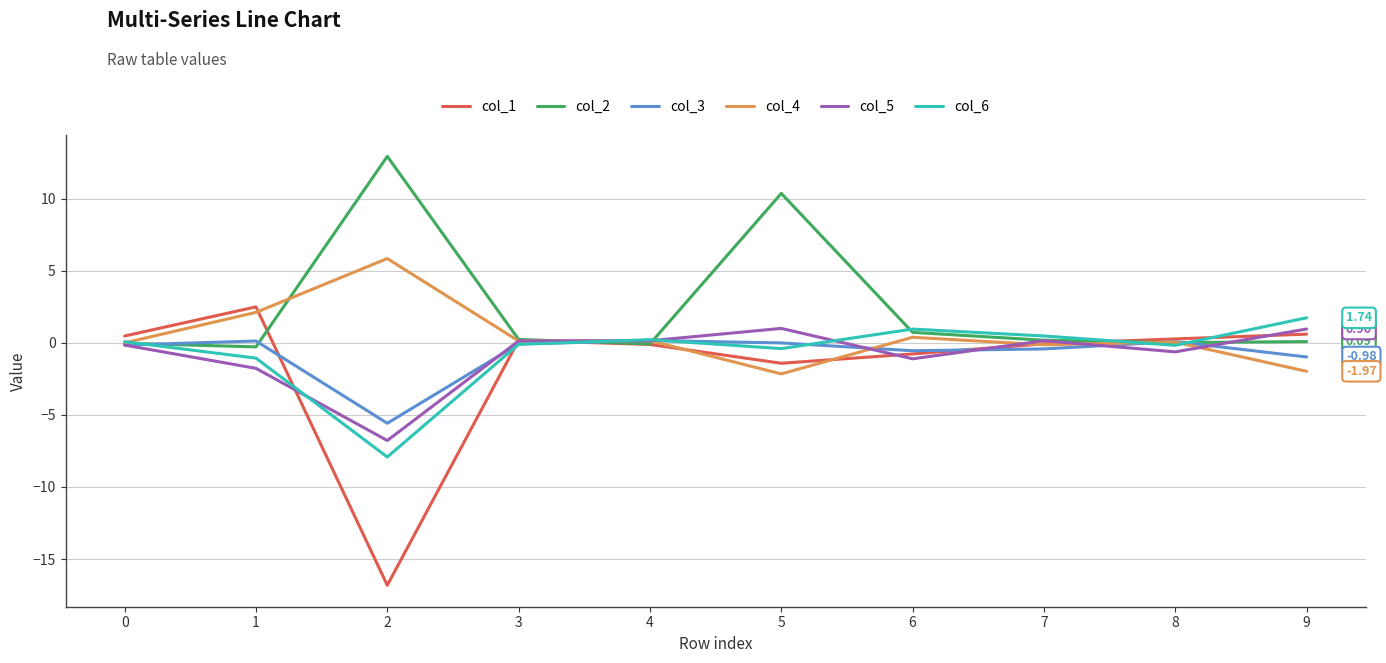

Does the chart have visible grid lines?

Yes